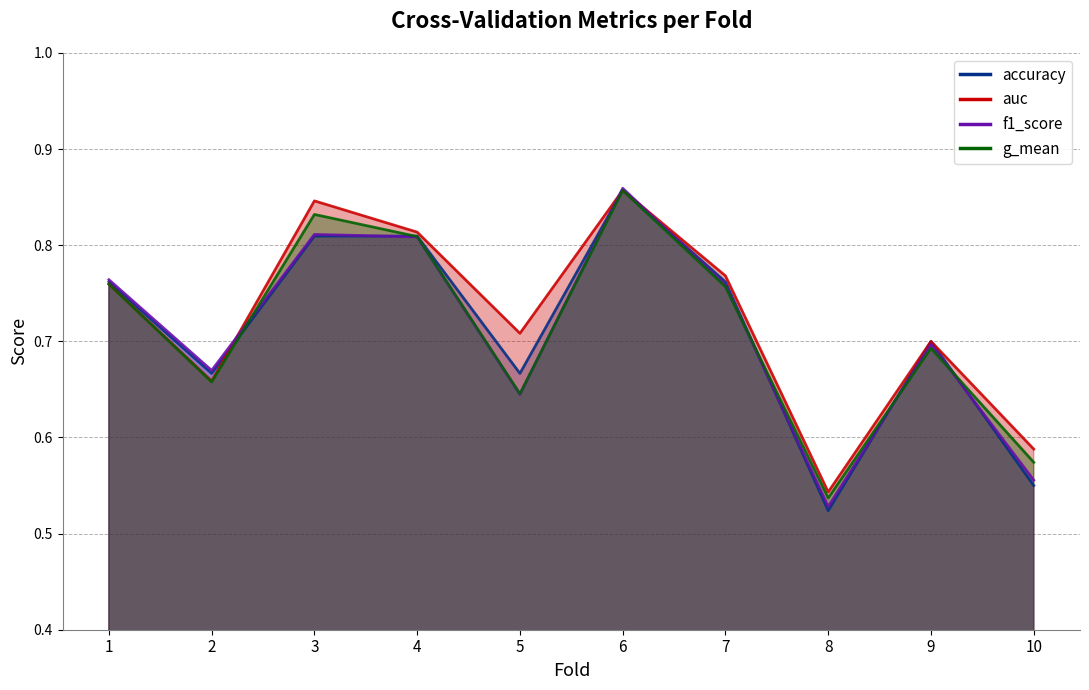

What are all the series names shown in the legend?

accuracy, auc, f1_score, g_mean